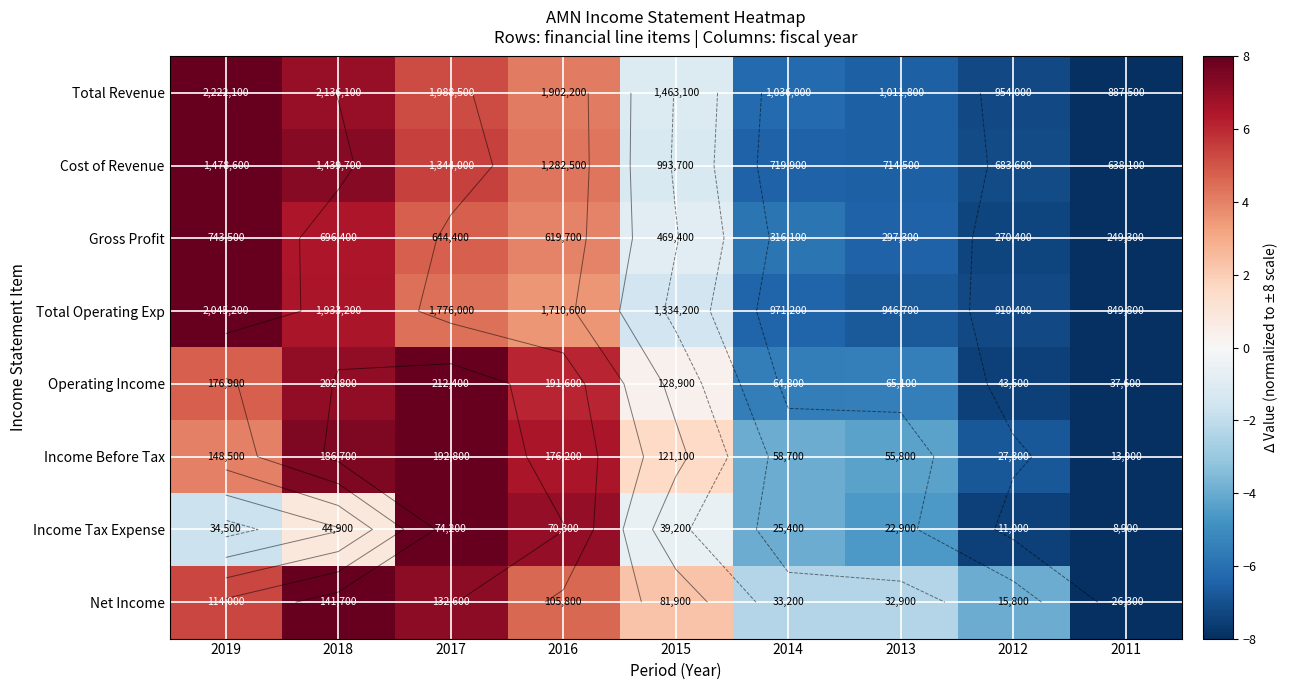

Which series has the largest range (max minus min)?

Total Revenue